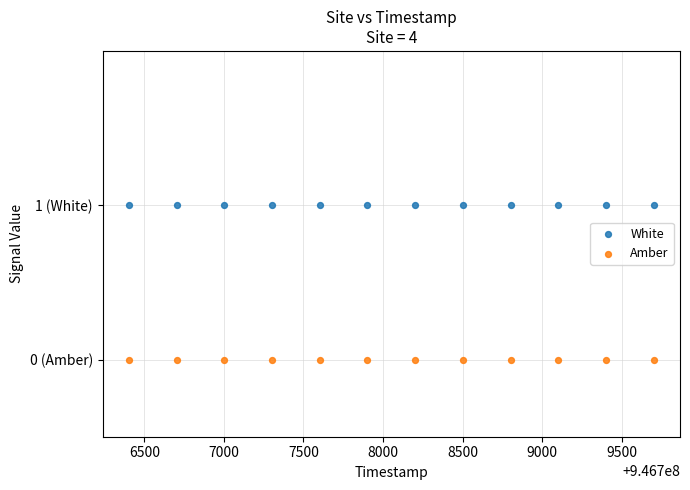

What are all the series names shown in the legend?

White, Amber